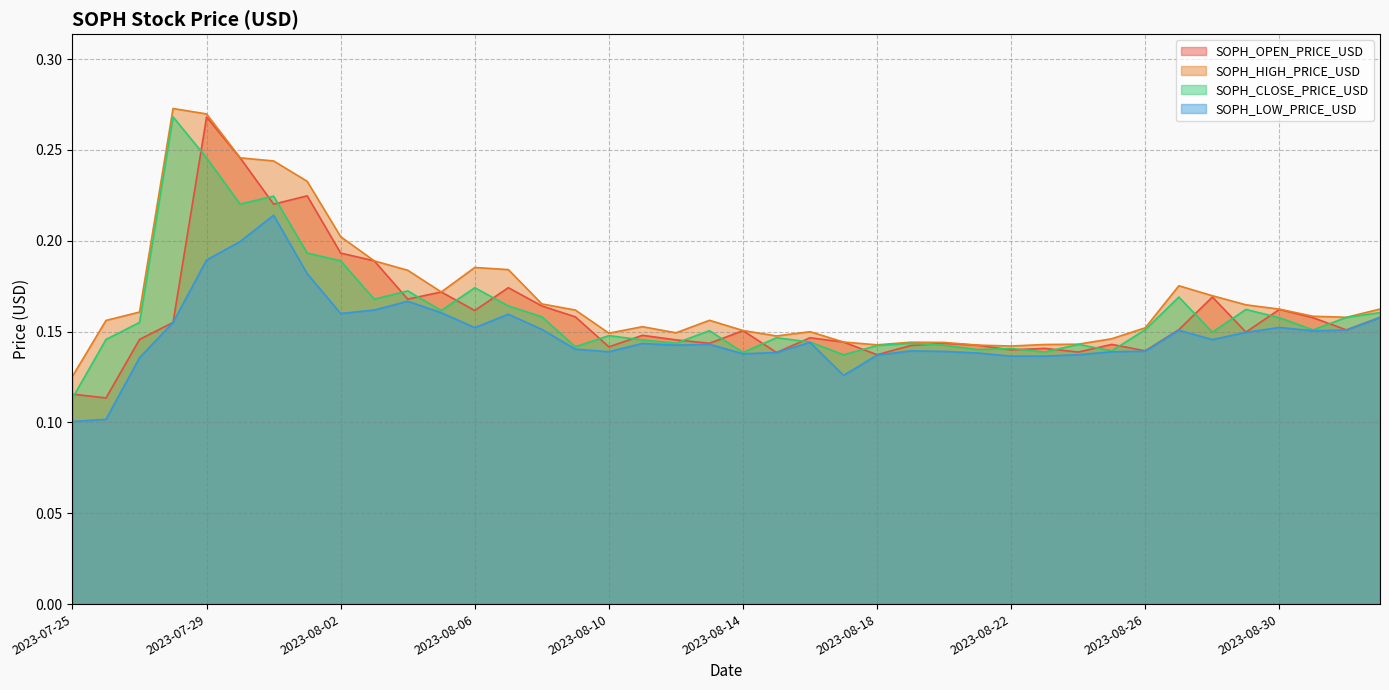

How many SOPH_LOW_PRICE_USD values are between 0 and 1?

40